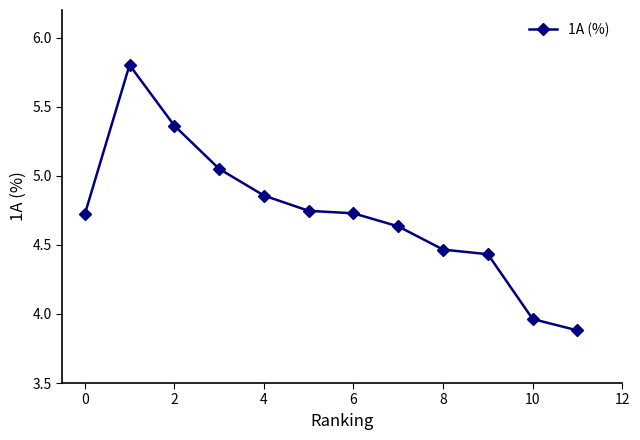

What is the difference between the maximum and minimum values?

1.9